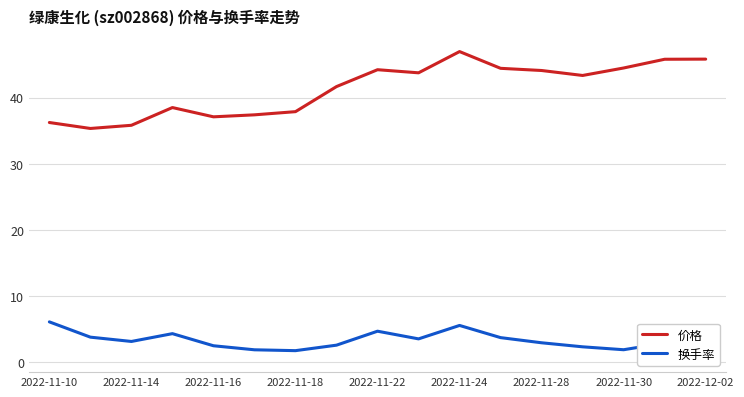

True or false: 价格 and 换手率 cross at least once.

False